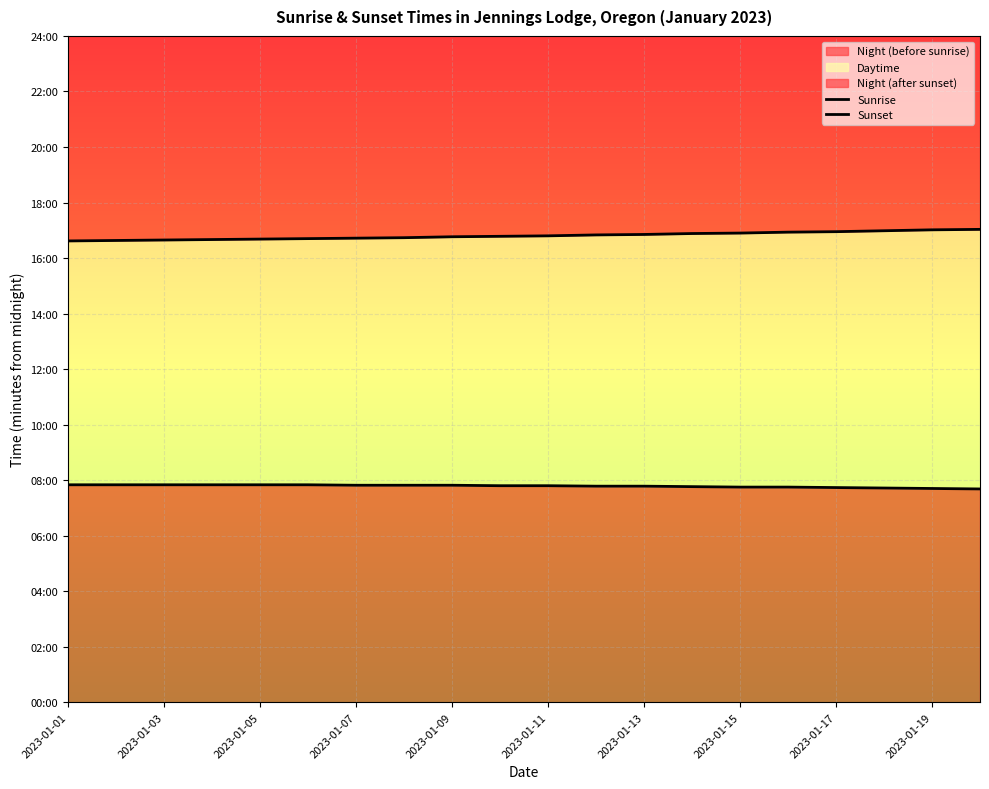

What is the greatest value displayed?

1022